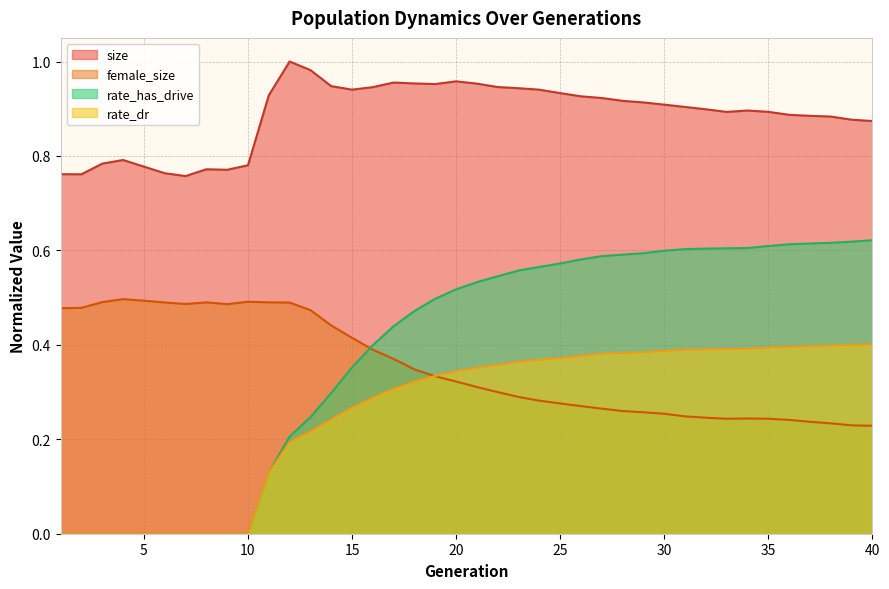

The rate_dr series shows 0.4 at 23. True or false?

True